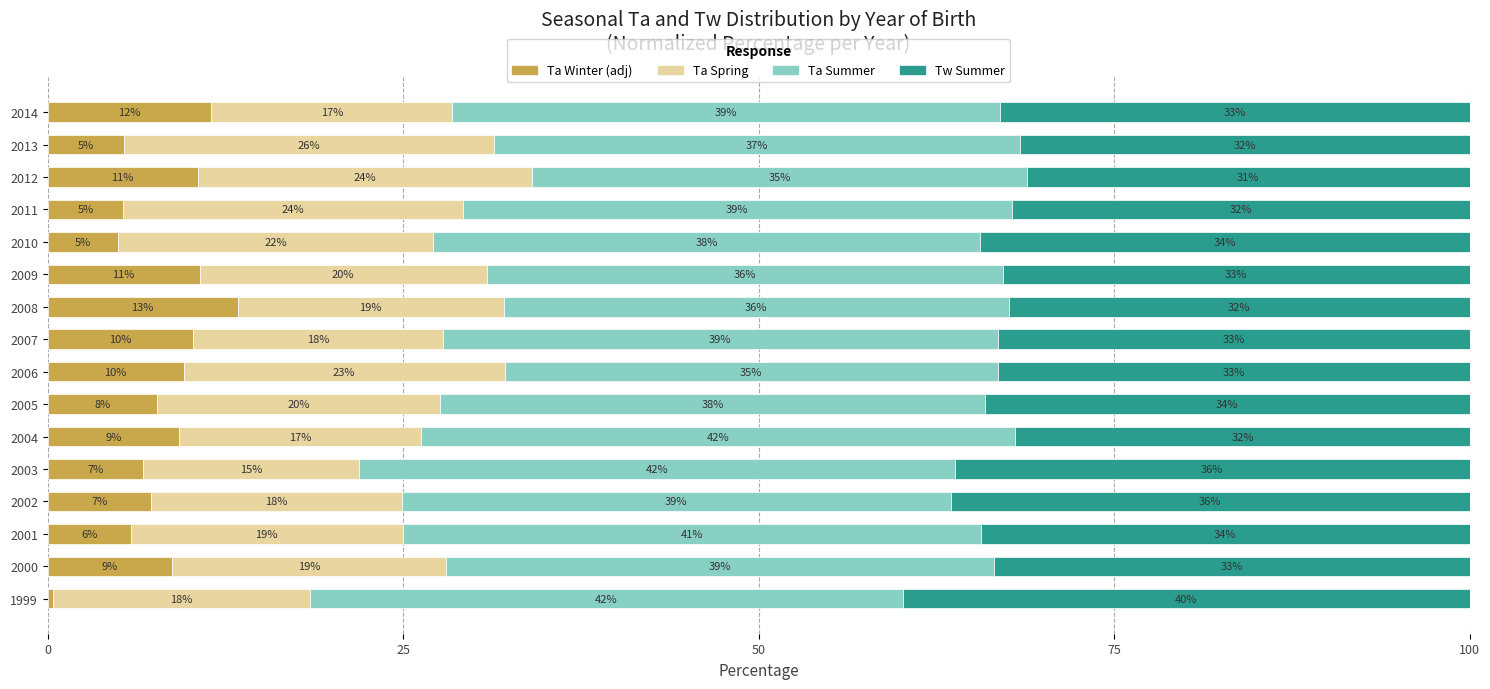

True or false: Ta Winter (adj) has a value of 5.2 at 2006.

False